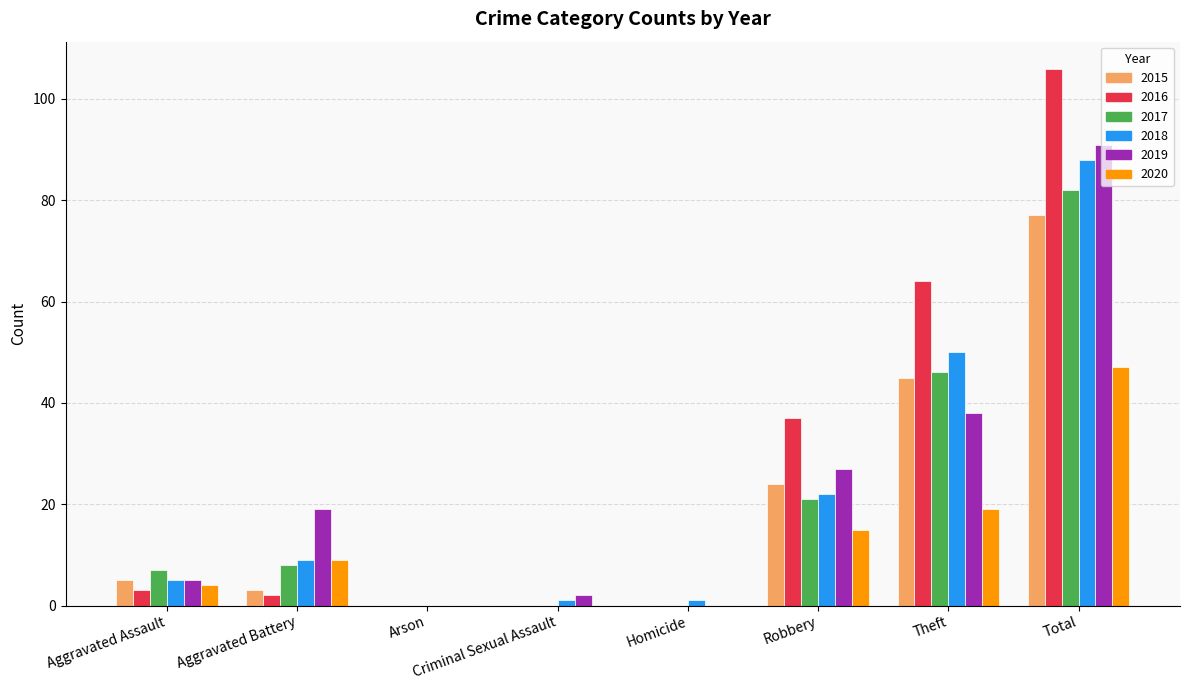

What are all the series names shown in the legend?

2015, 2016, 2017, 2018, 2019, 2020